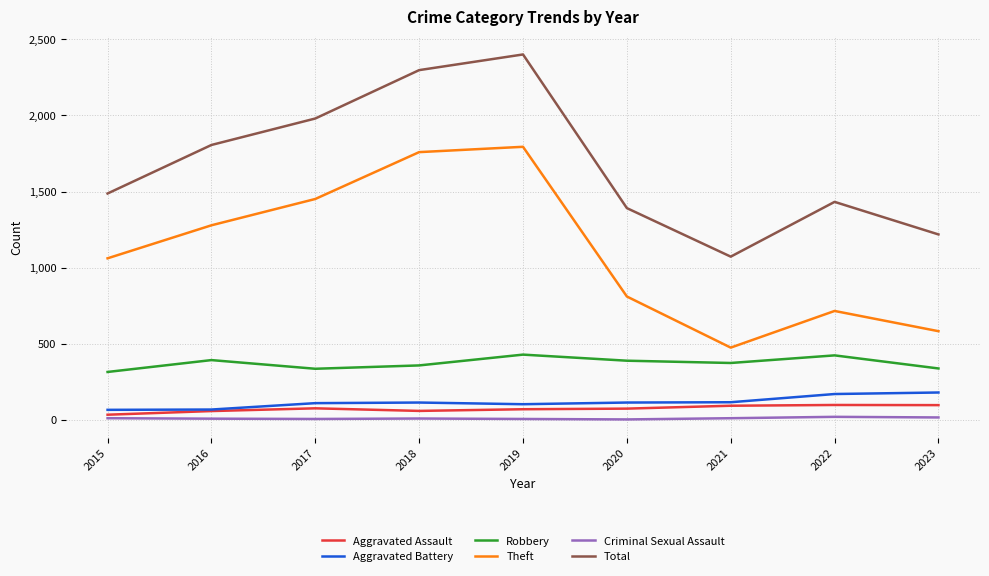

True or false: Aggravated Battery and Criminal Sexual Assault intersect in this chart.

False